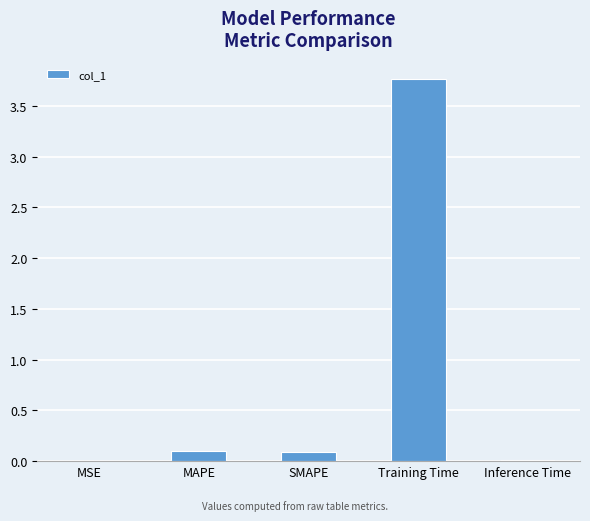

What value does the data have at Training Time?

3.8